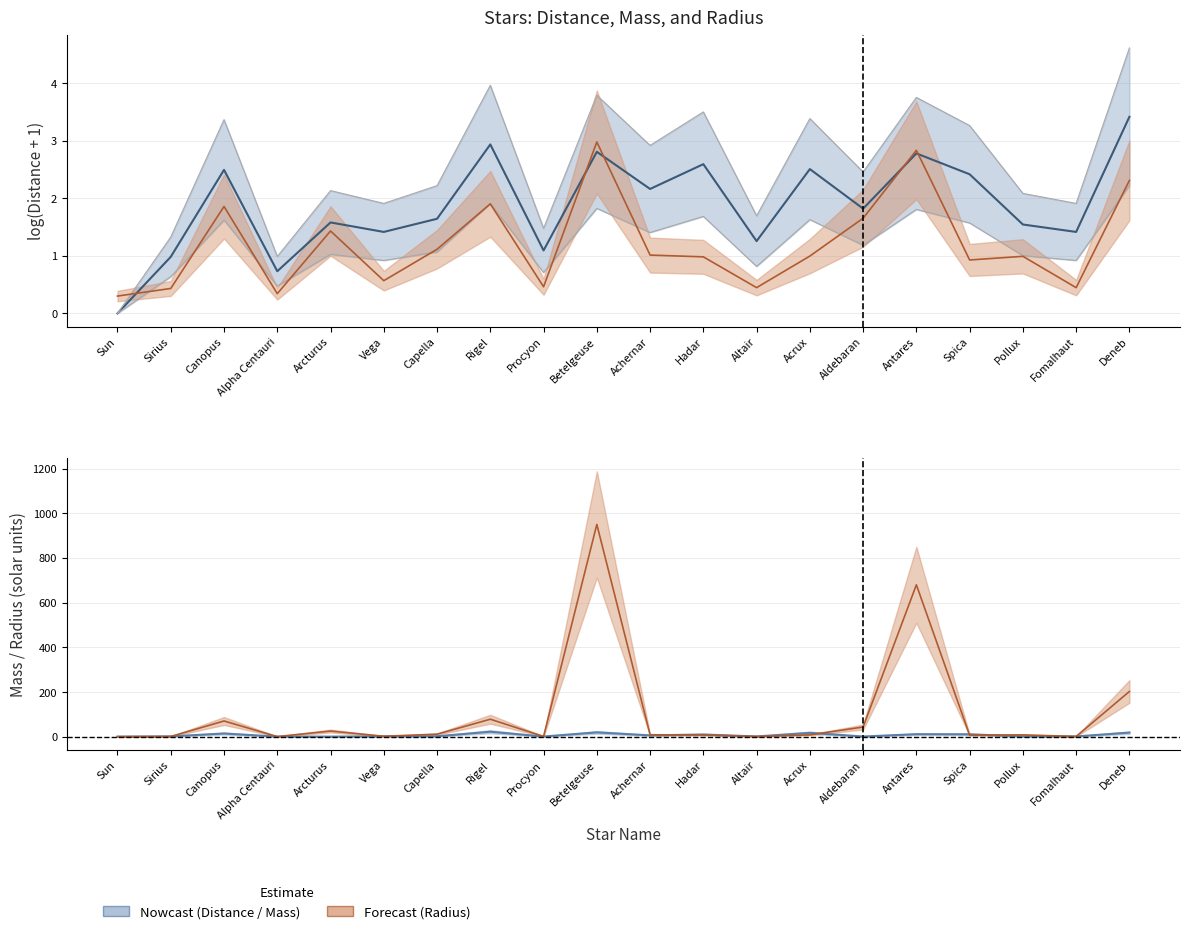

Rank the series by their maximum value, from highest to lowest.

Radius, Mass